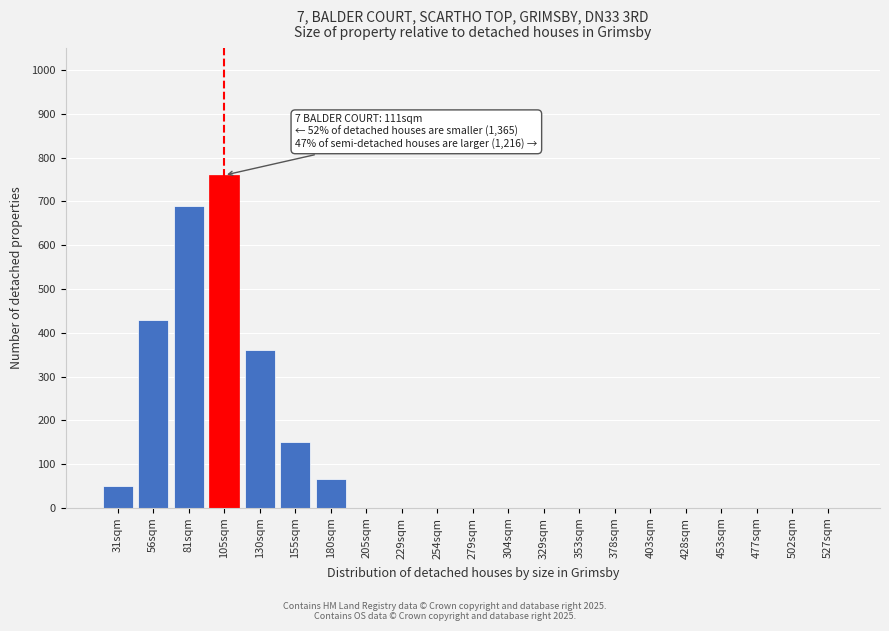

Reading left to right, list all the values displayed in this chart.

31sqm=50	56sqm=430	81sqm=690	105sqm=760	130sqm=360	155sqm=150	180sqm=65	205sqm=0	229sqm=0	254sqm=0	279sqm=0	304sqm=0	329sqm=0	353sqm=0	378sqm=0	403sqm=0	428sqm=0	453sqm=0	477sqm=0	502sqm=0	527sqm=0